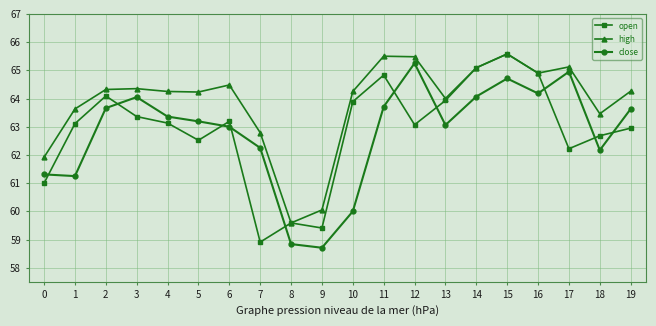

Is it true that open equals 63.2 at 6?

True